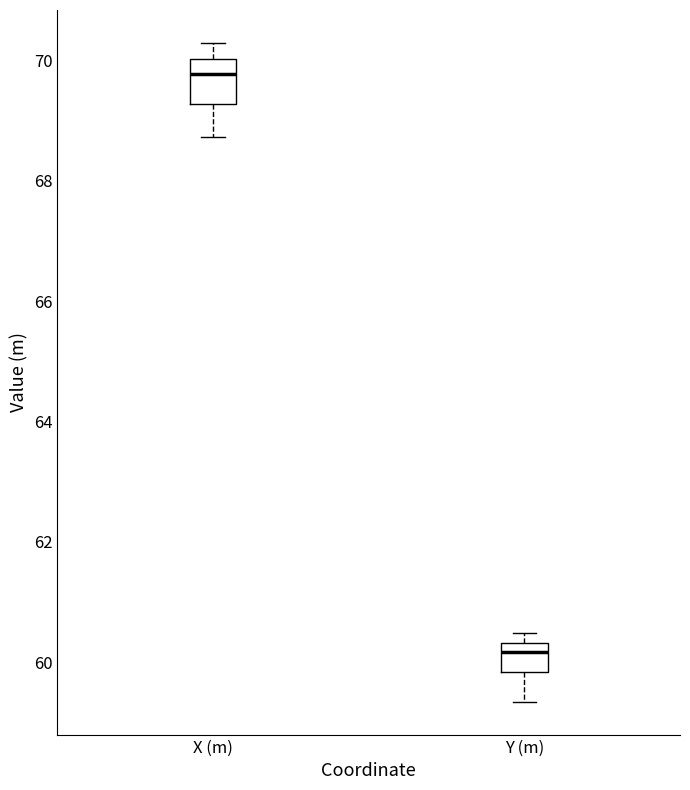

Which box has the highest median line?

X (m)